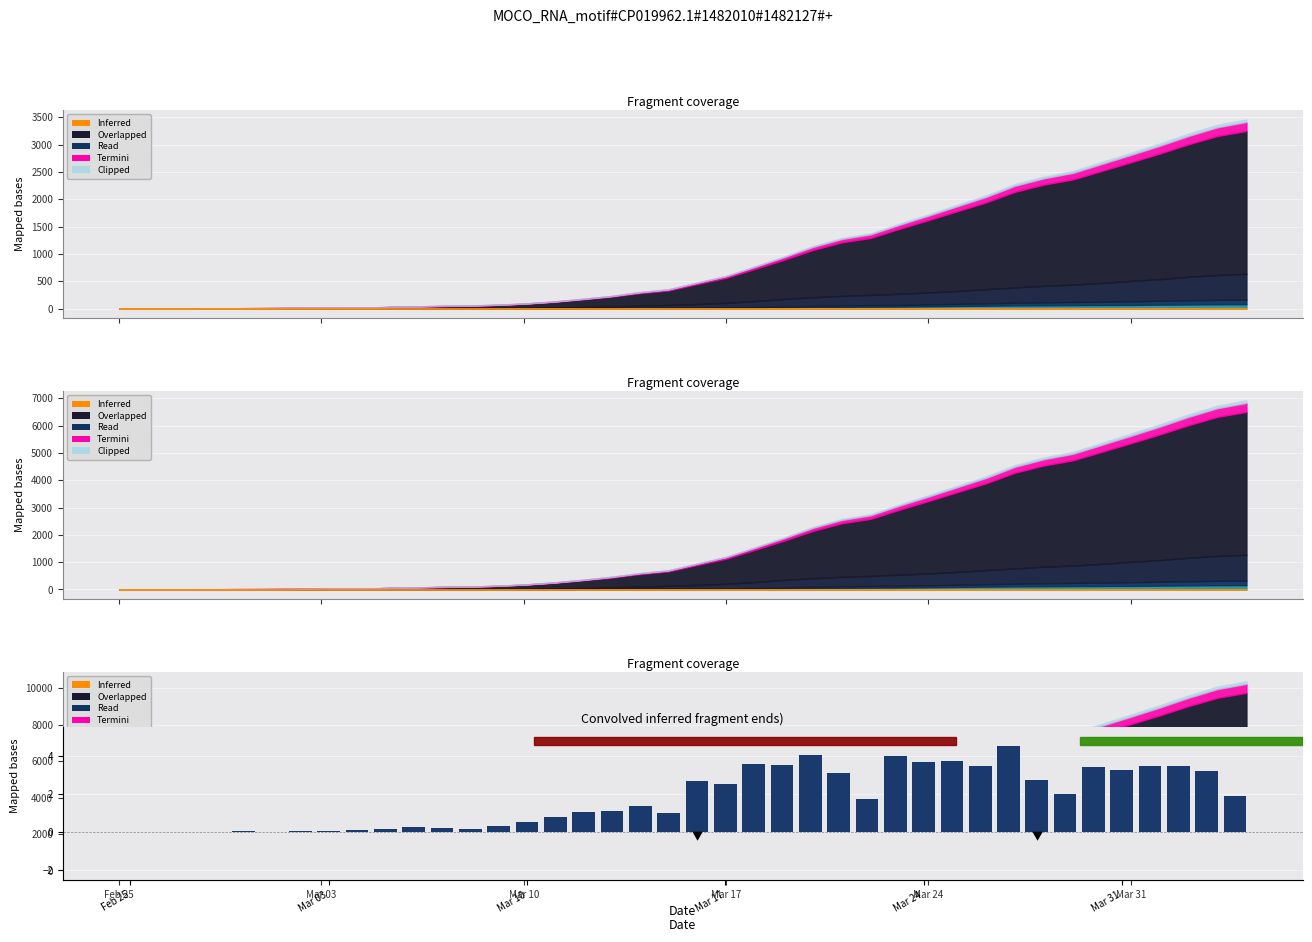

What is the difference between the maximum and minimum values?

4.5